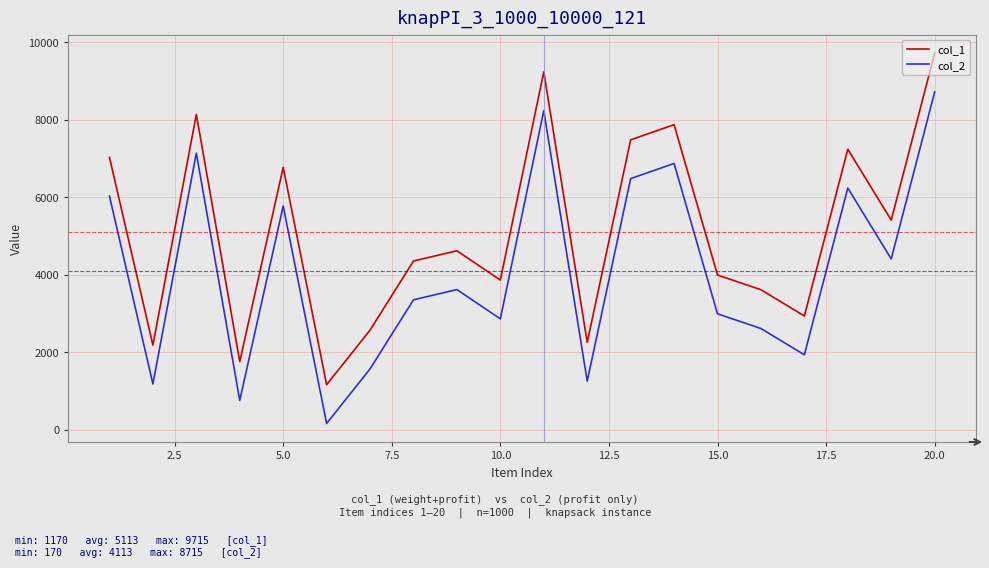

Rank the series by their maximum value, from highest to lowest.

col_1, col_2